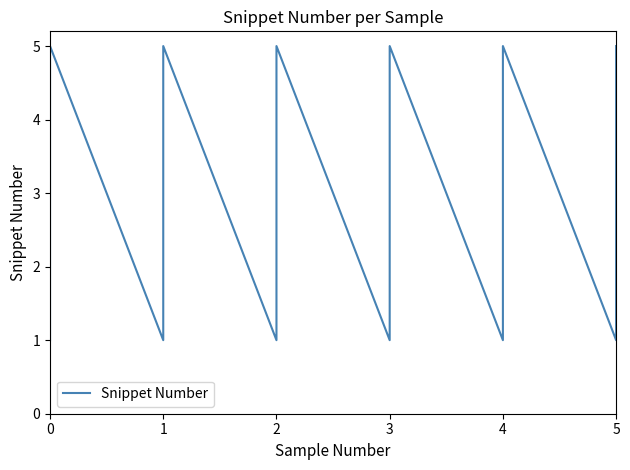

The value at 5 is 4. True or false?

True